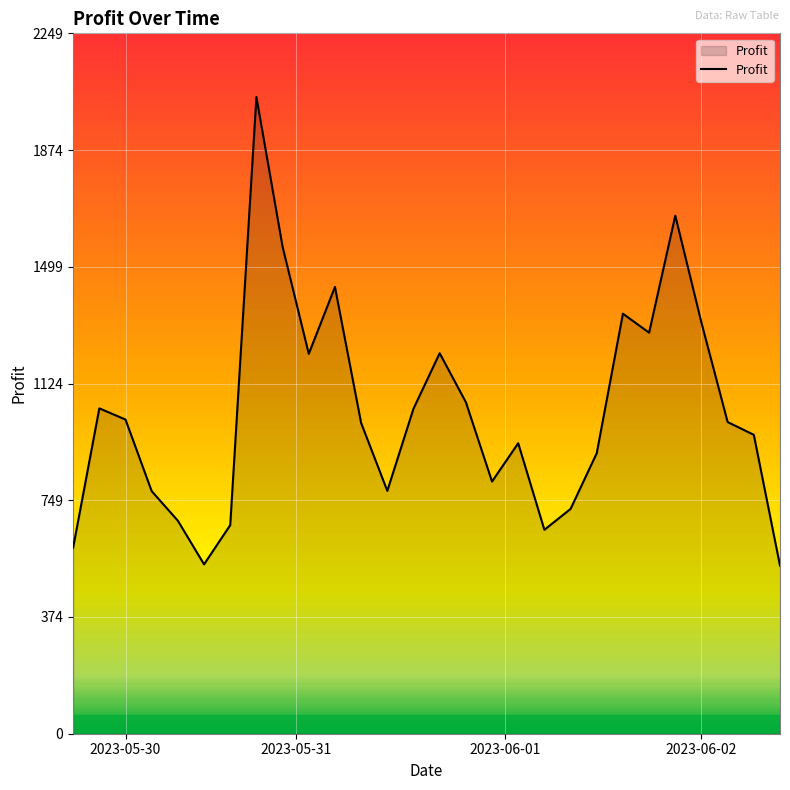

What is the greatest value displayed?

2045